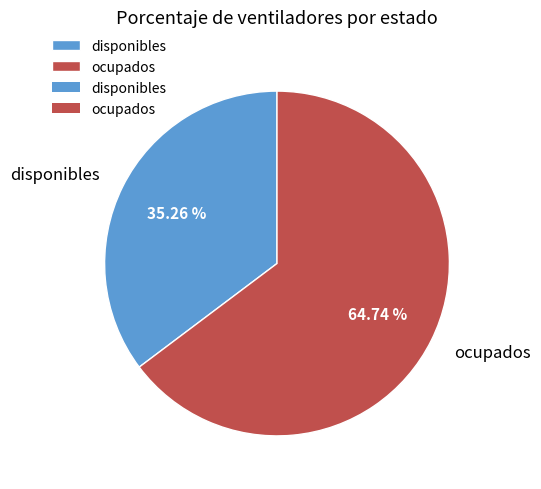

Combined, what portion of the pie is disponibles and ocupados?

100.0%